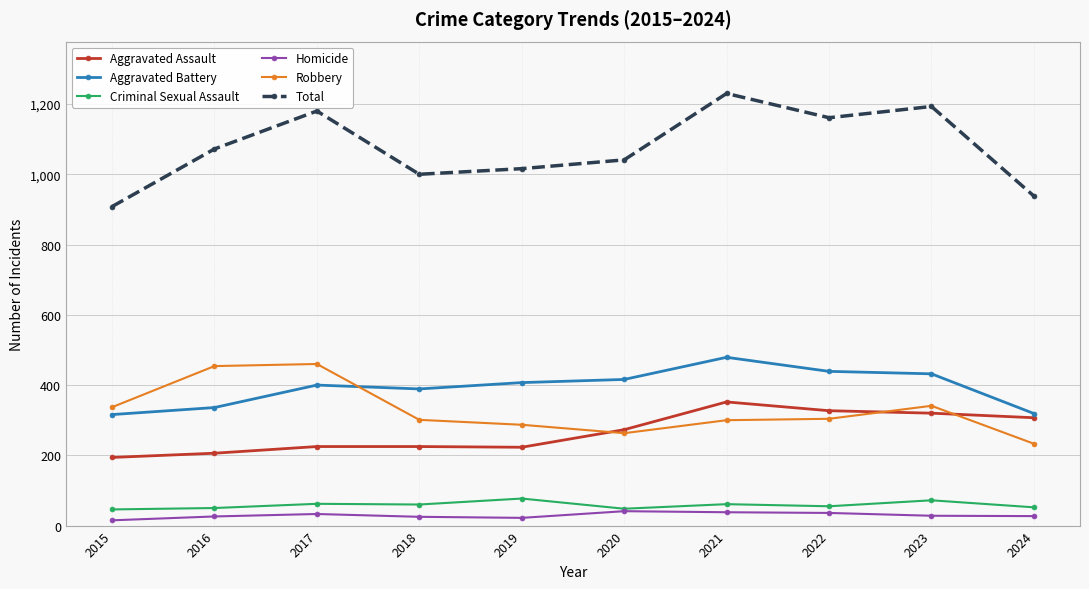

Is the value of Criminal Sexual Assault at 2022 greater than the value of Aggravated Assault at 2024?

No